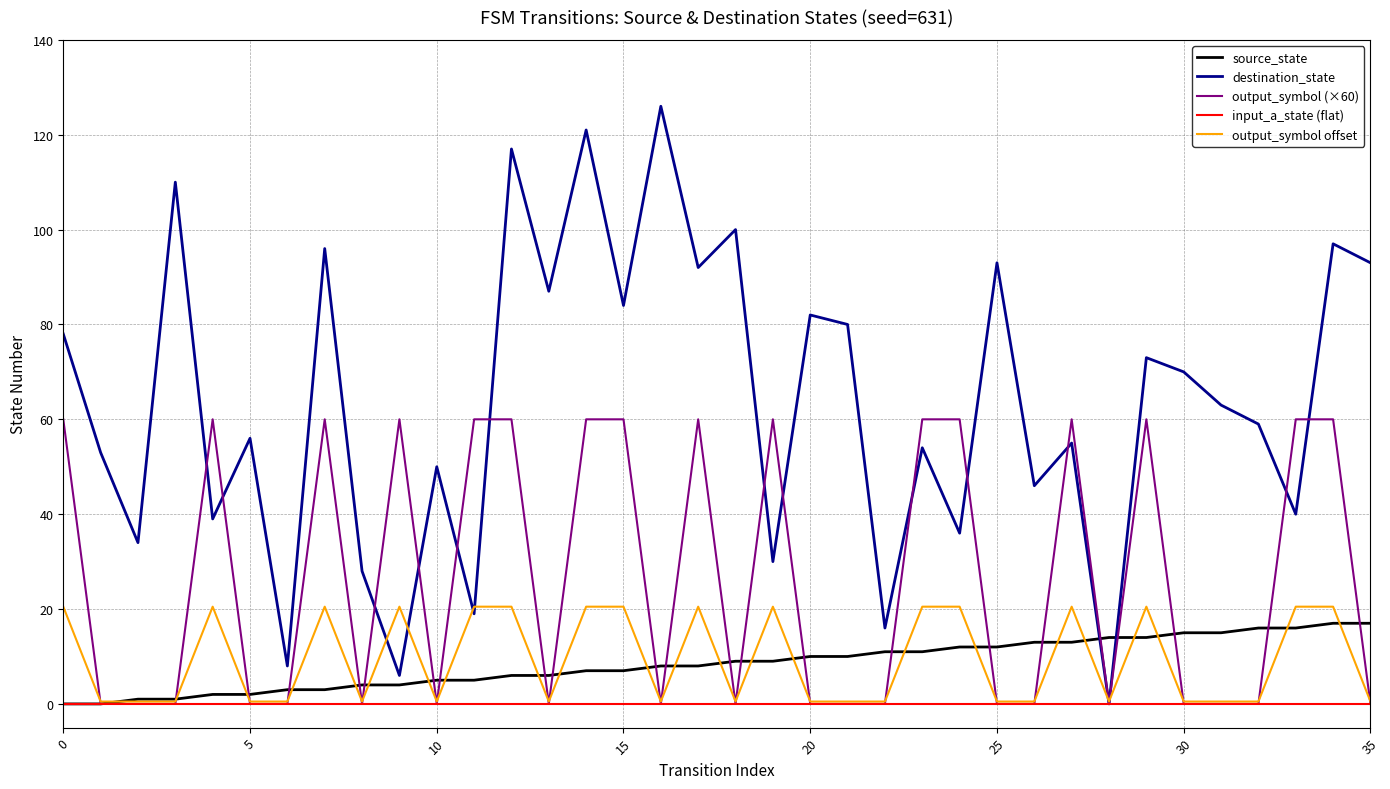

How many lines are shown in the chart?

5